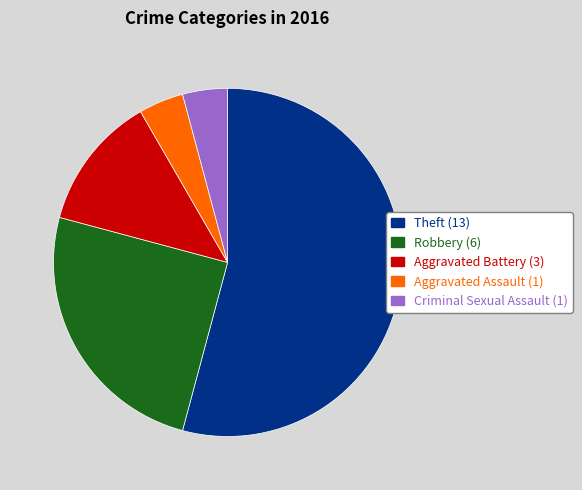

Approximately how many times larger is the value at Robbery compared to Aggravated Assault?

6.0